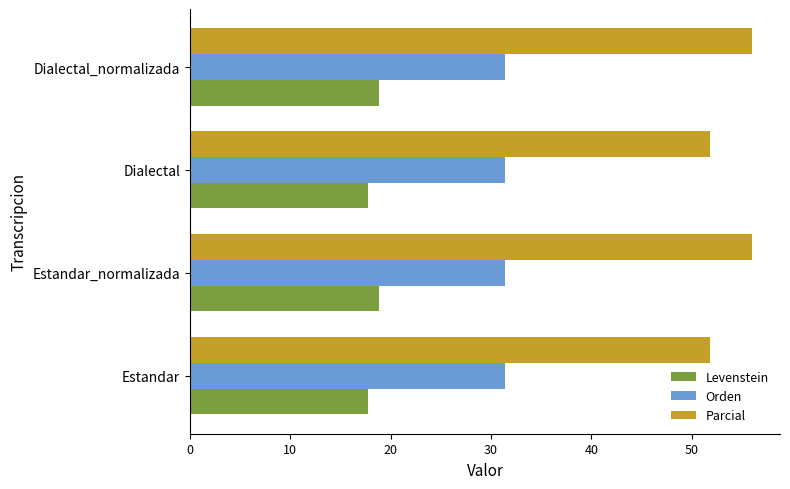

What are all the series names shown in the legend?

Levenstein, Orden, Parcial